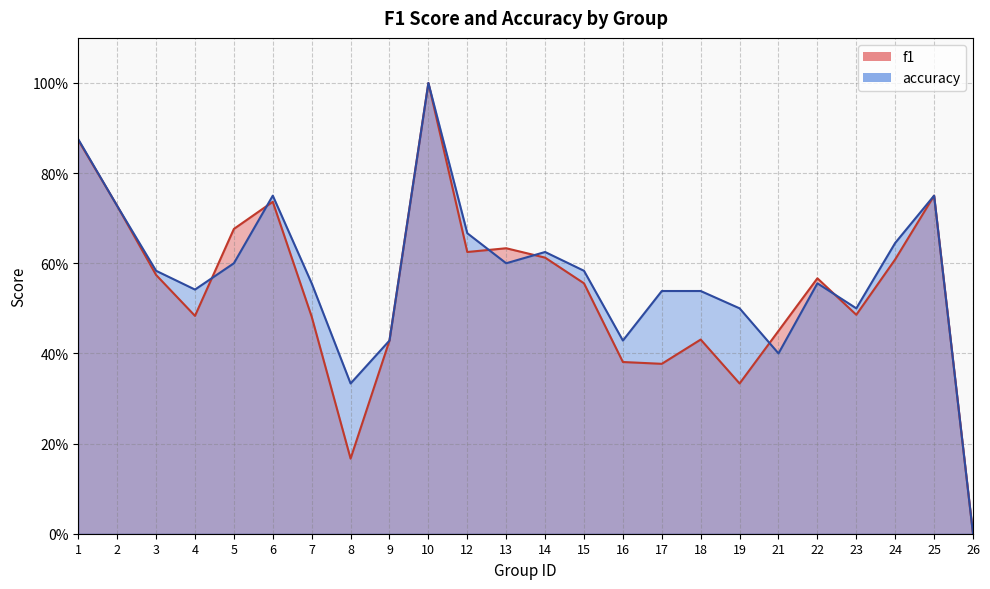

What is the total value across all series at 4?

1.0